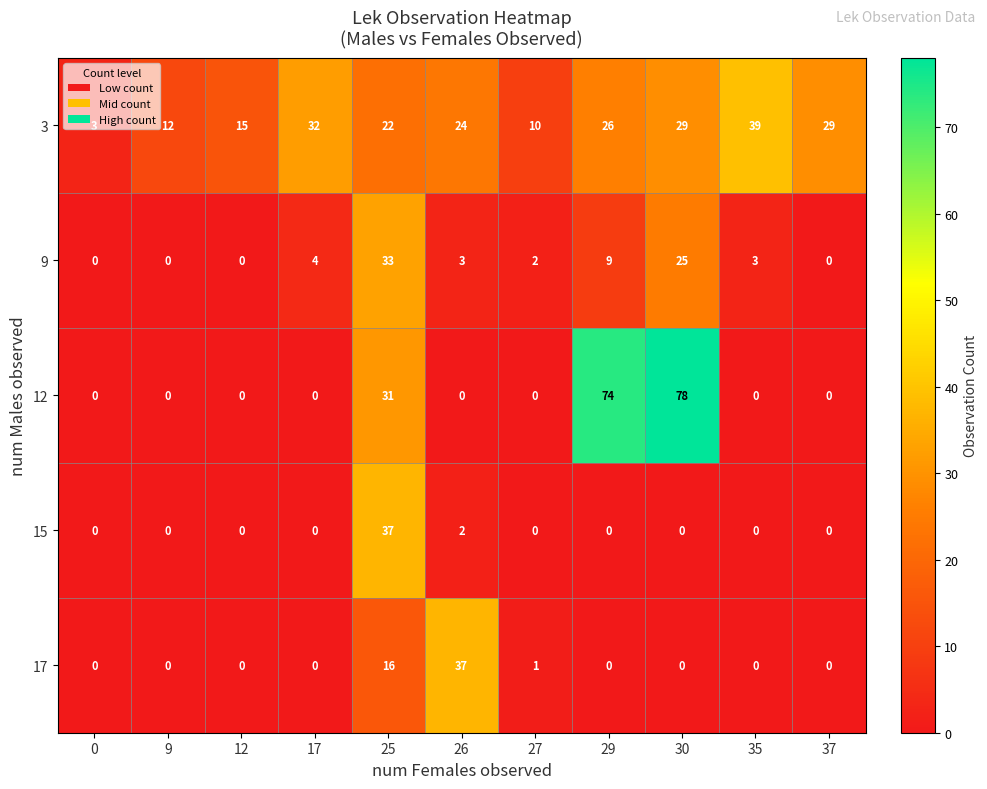

What is the sum of all 15 values?

39